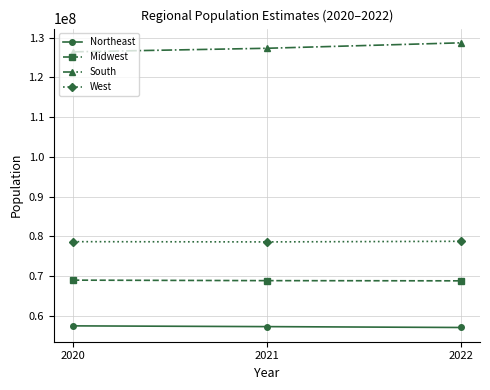

What is the average value of the West series?

78661362